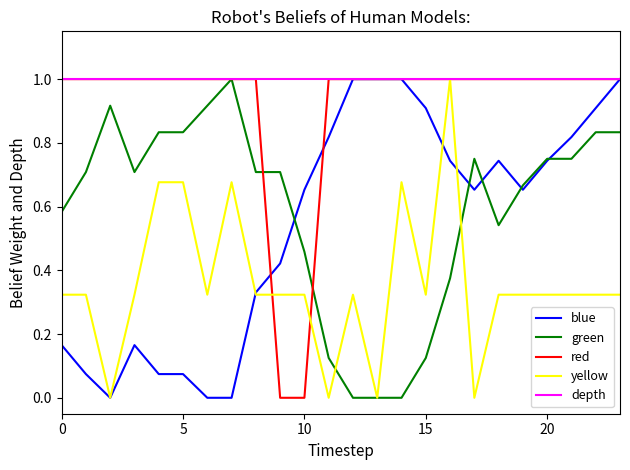

What is the maximum value for depth?

1.0